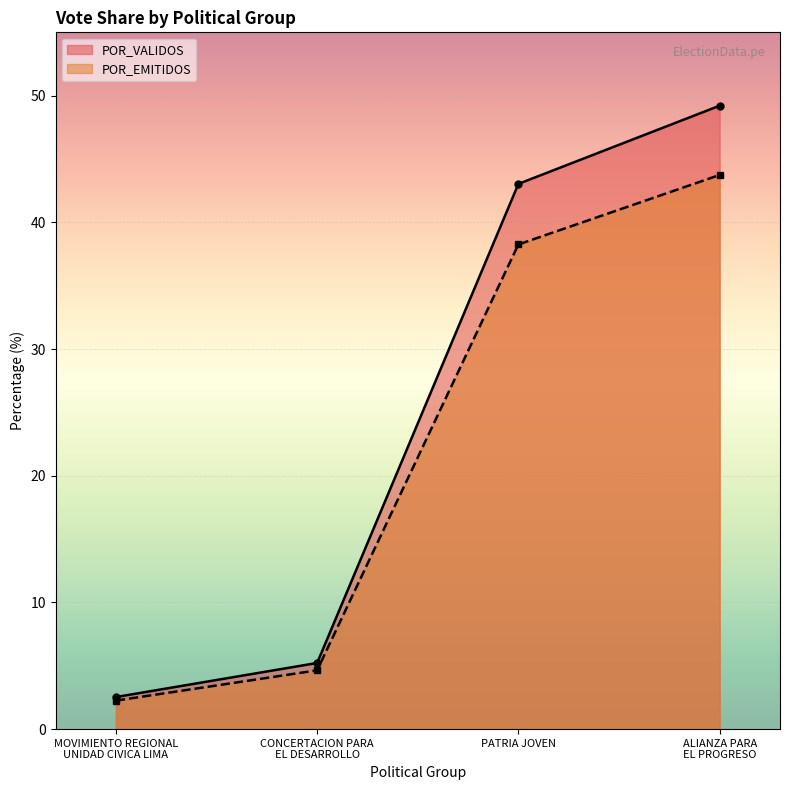

At how many categories does at least one series exceed 4?

3